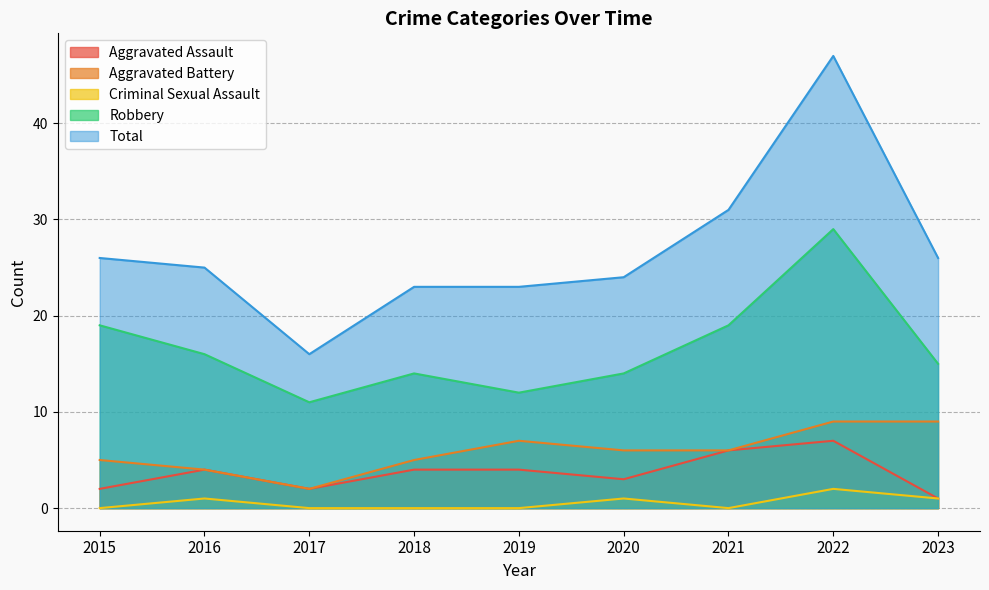

What is the minimum value for Aggravated Battery?

2